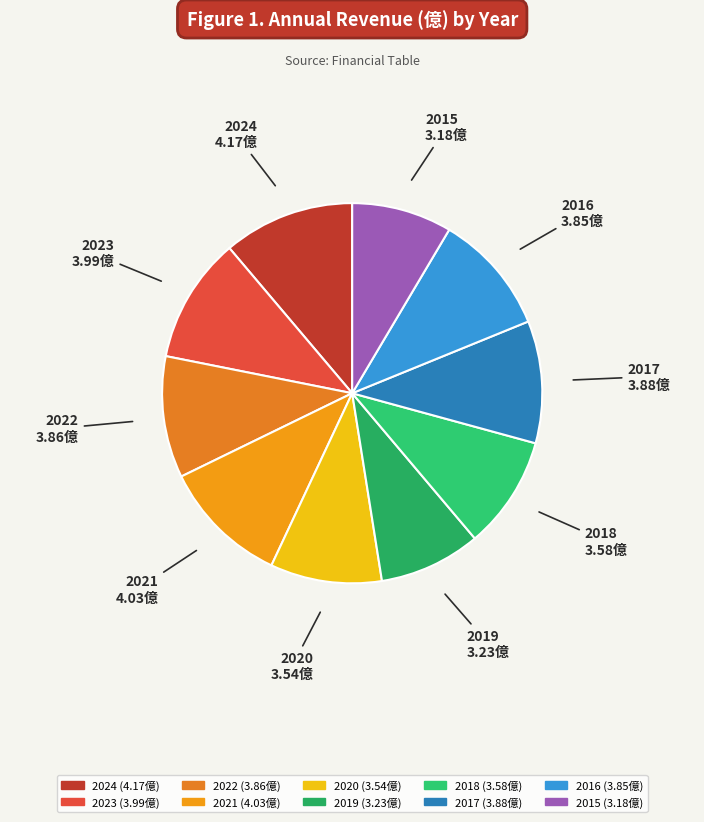

Do 2018 and 2023 together represent more than half of the pie?

No